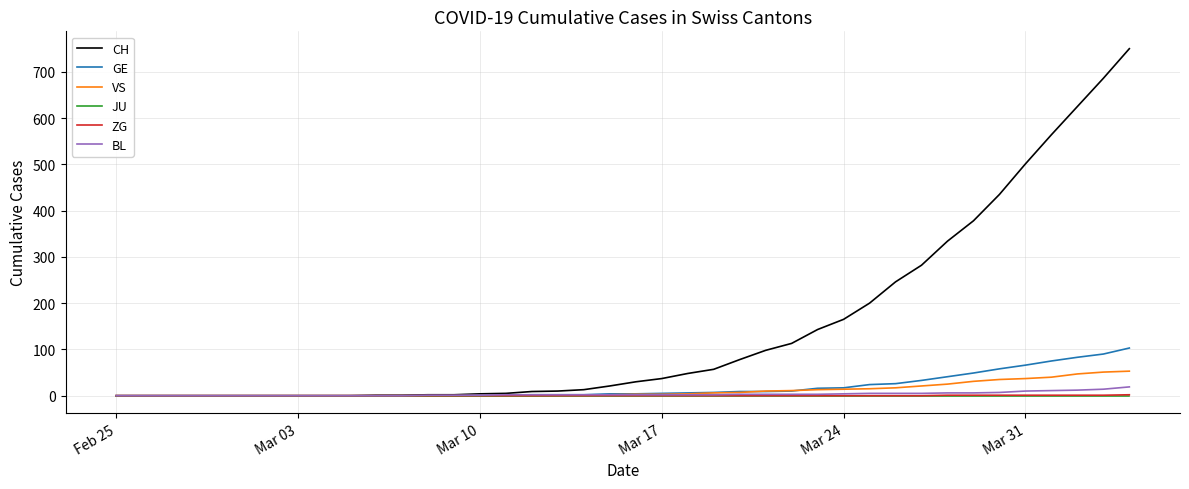

What are all the series names shown in the legend?

CH, GE, VS, JU, ZG, BL